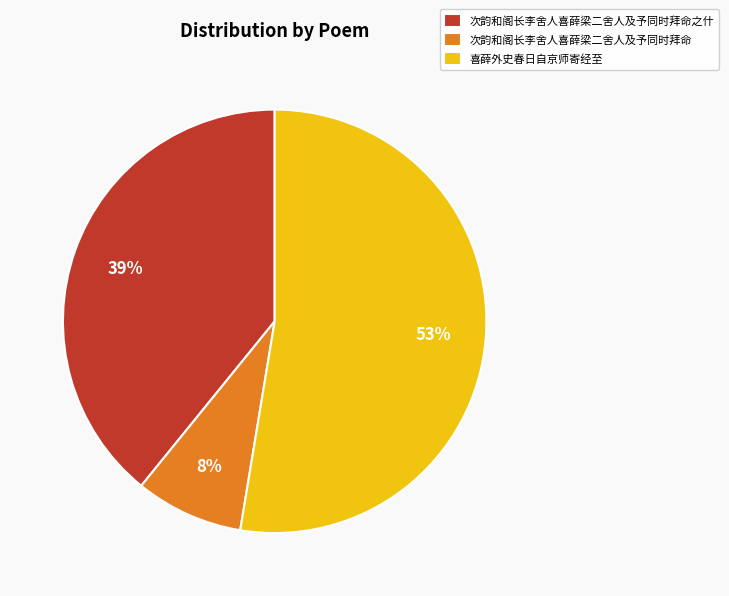

To the nearest percent, what is the average slice percentage?

33%